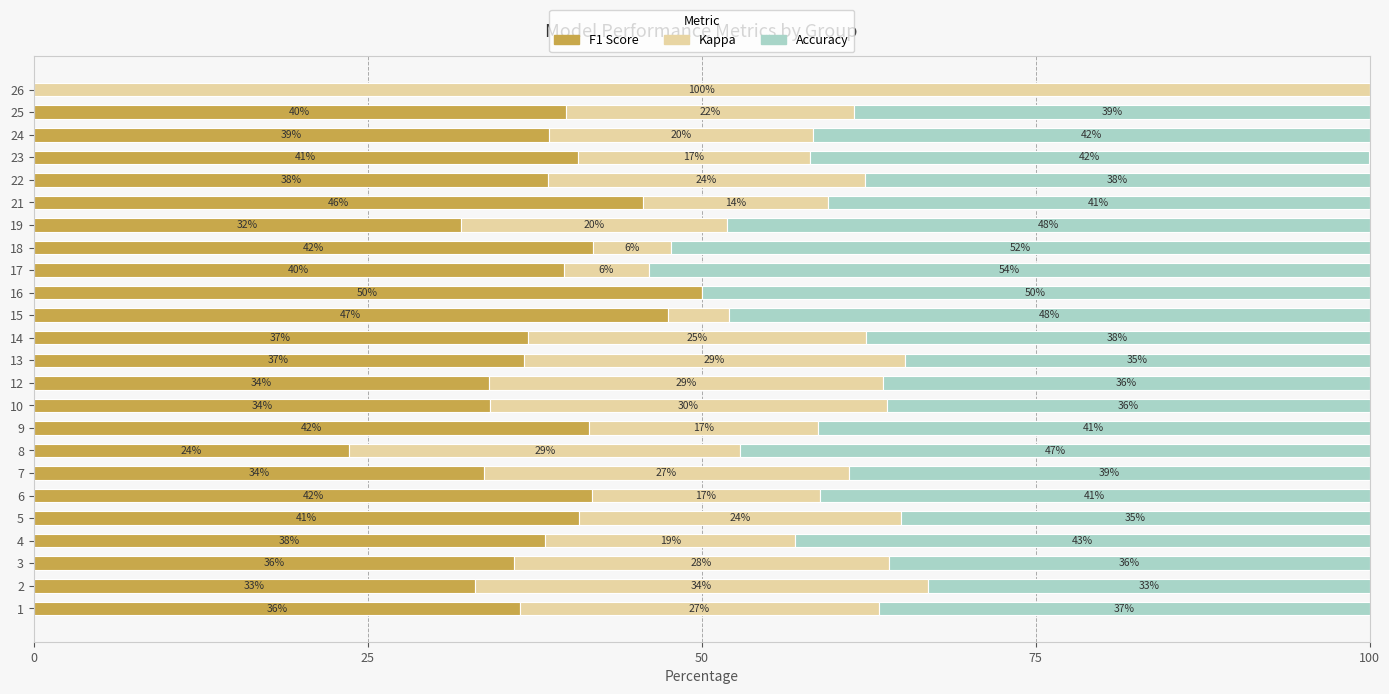

What is the total value across all series at 3?

100.0